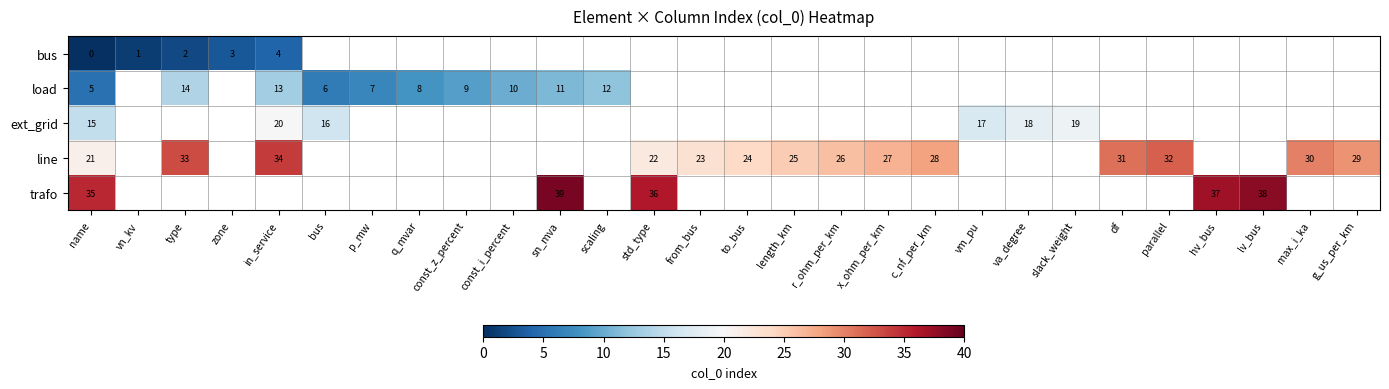

True or false: line has a value of 31 at df.

True